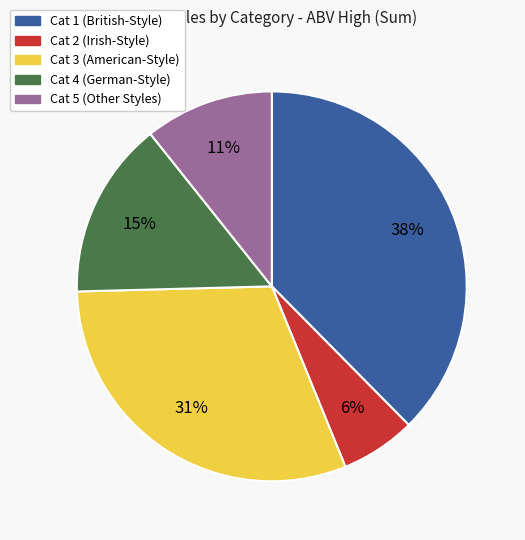

To the nearest percent, what is the average slice percentage?

20%